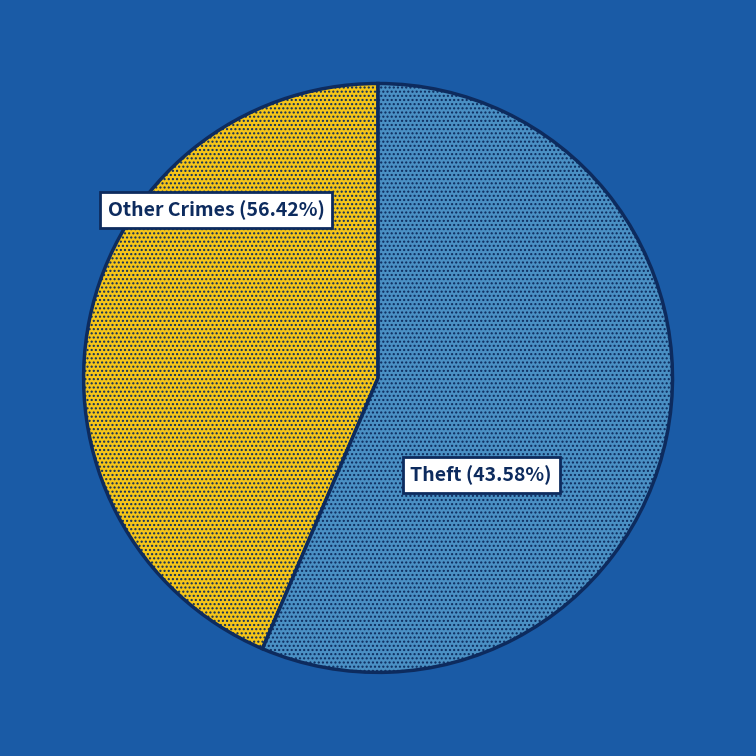

What percentage is the Theft slice, to the nearest percent?

44%